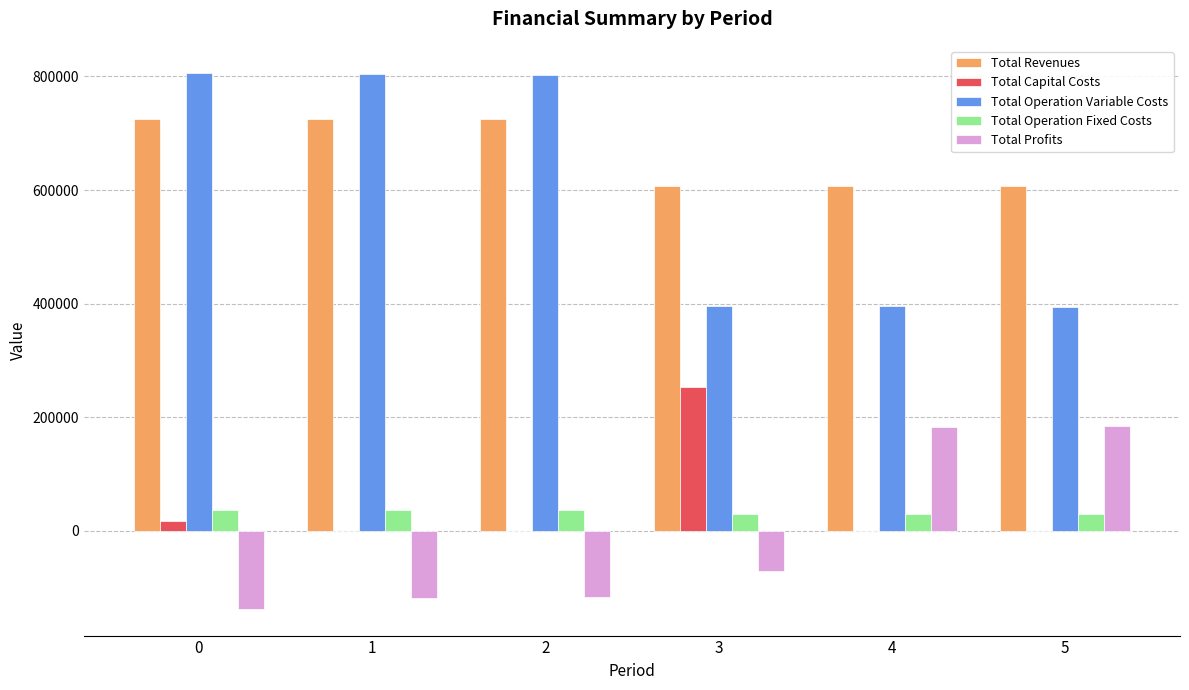

Where is Total Profits nearest to the value 23738?

3